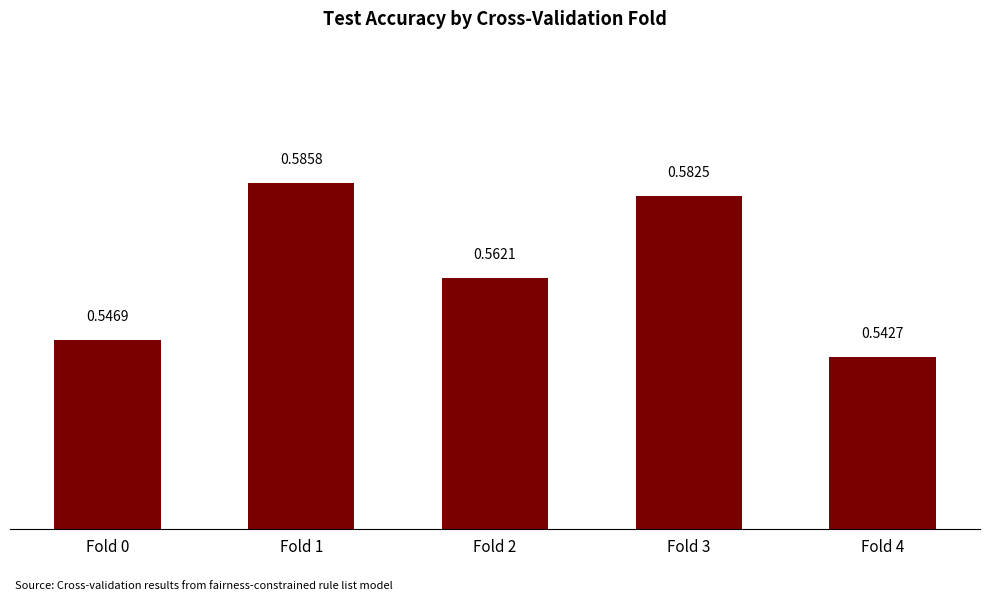

Which has a higher value, Fold 0 or Fold 2?

Fold 2